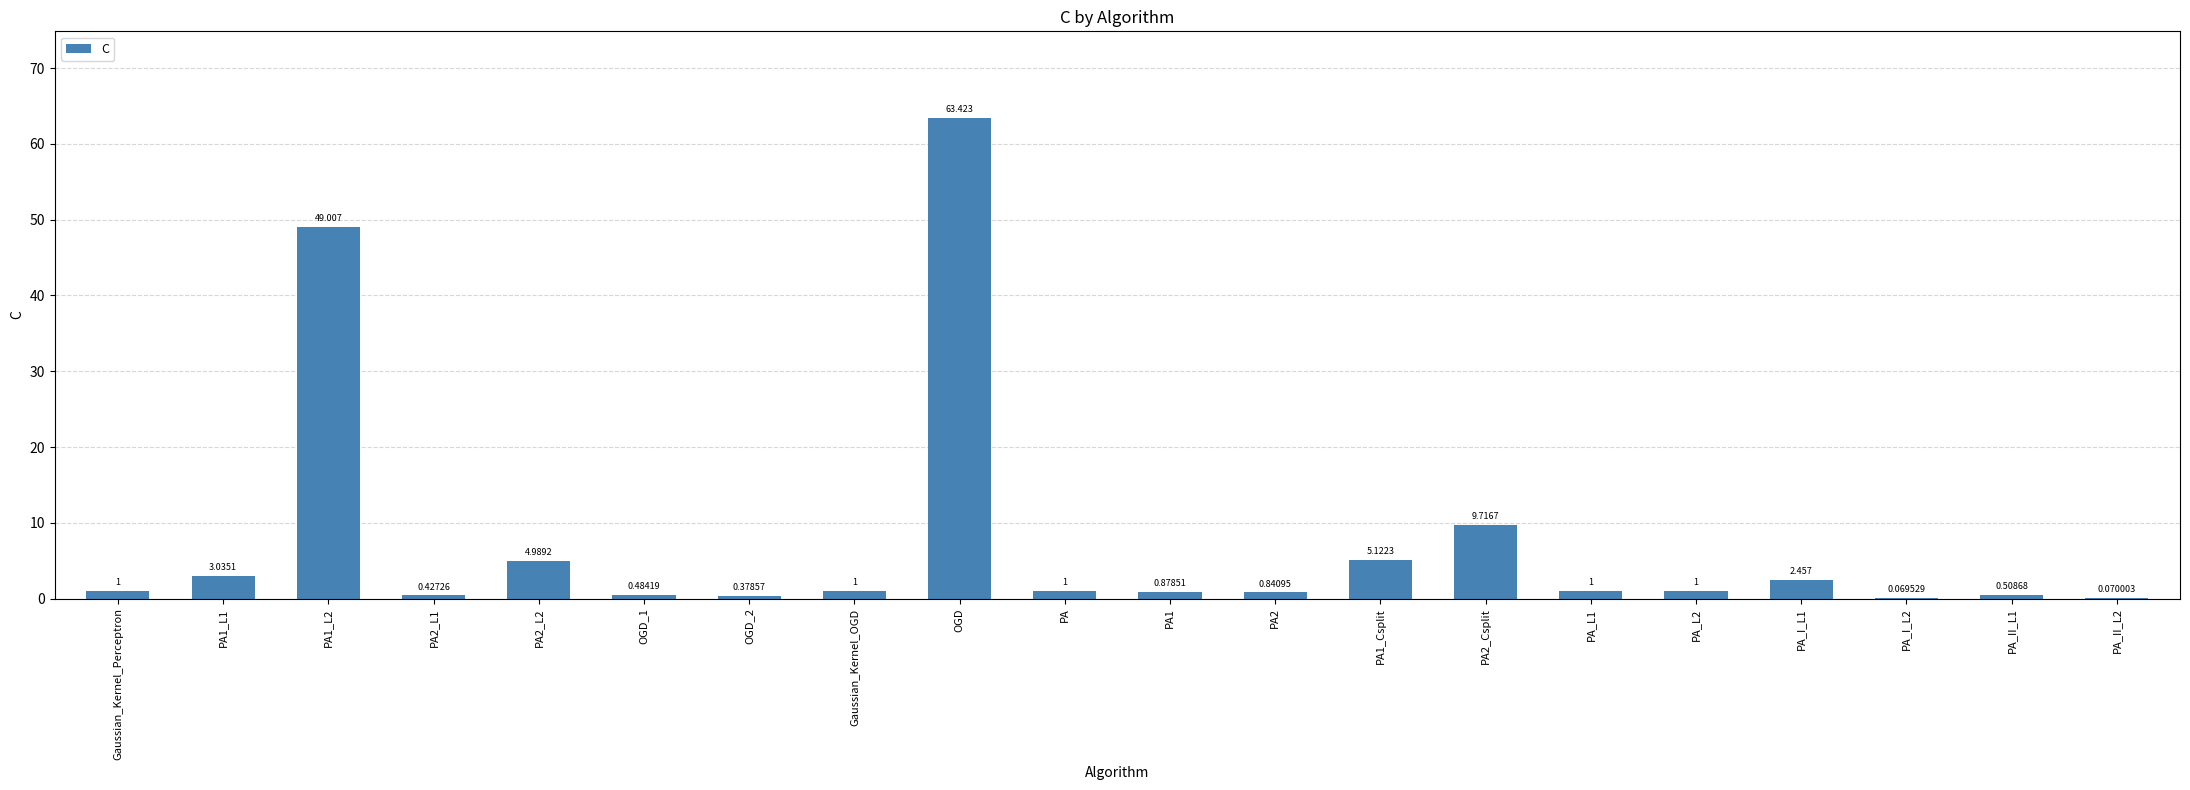

What is the average value?

7.3